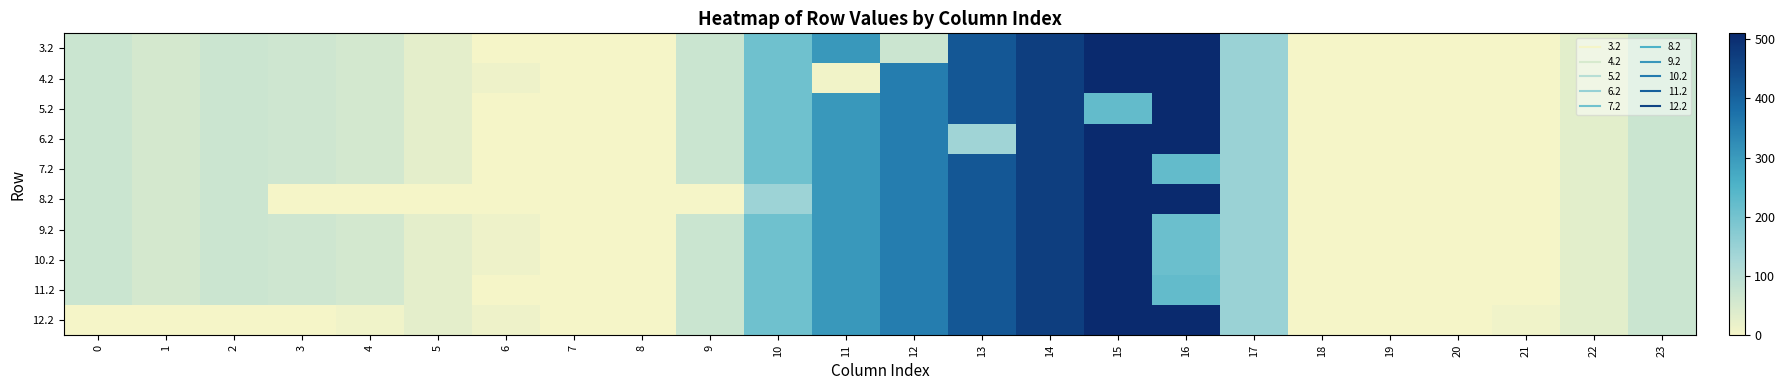

Reading left to right, list all the values displayed in this chart.

3.2: 0=70.1	1=55.7	2=68.5	3=64.0	4=57.4	5=28.0	6=0.0	7=0.0	8=0.0	9=71.5	10=206.5	11=303.6	12=68.6	13=423.4	14=470.4	15=508.8	16=509.6	17=145.4	18=0.0	19=0.0	20=0.0	21=0.0	22=30.4	23=70.5
4.2: 0=70.1	1=55.7	2=68.5	3=64.0	4=57.4	5=28.0	6=11.8	7=0.0	8=0.0	9=71.5	10=206.5	11=6.3	12=354.2	13=423.4	14=470.4	15=508.8	16=509.6	17=145.4	18=0.0	19=0.0	20=0.0	21=0.0	22=30.4	23=70.5
5.2: 0=70.1	1=55.7	2=68.5	3=64.0	4=57.4	5=28.0	6=0.0	7=0.0	8=0.0	9=71.5	10=206.5	11=303.6	12=354.2	13=423.4	14=470.4	15=223.3	16=509.6	17=145.4	18=0.0	19=0.0	20=0.0	21=0.0	22=30.4	23=70.5
6.2: 0=70.1	1=55.7	2=68.5	3=64.0	4=57.4	5=28.0	6=0.0	7=0.0	8=0.0	9=71.5	10=206.5	11=303.6	12=354.2	13=137.9	14=470.4	15=508.8	16=509.6	17=145.4	18=0.0	19=0.0	20=0.0	21=0.0	22=30.4	23=70.5
7.2: 0=70.1	1=55.7	2=68.5	3=64.0	4=57.4	5=28.0	6=0.0	7=0.0	8=0.0	9=71.5	10=206.5	11=303.6	12=354.2	13=423.4	14=470.4	15=508.8	16=224.0	17=145.4	18=0.0	19=0.0	20=0.0	21=0.0	22=30.4	23=70.5
8.2: 0=70.1	1=55.7	2=68.5	3=0.0	4=0.0	5=0.0	6=0.0	7=0.0	8=0.0	9=0.0	10=141.9	11=303.6	12=354.2	13=423.4	14=470.4	15=508.8	16=509.6	17=145.4	18=0.0	19=0.0	20=0.0	21=0.0	22=30.4	23=70.5
9.2: 0=70.1	1=55.7	2=68.5	3=64.0	4=57.4	5=28.0	6=11.8	7=0.0	8=0.0	9=71.5	10=206.5	11=303.6	12=354.2	13=423.4	14=470.4	15=508.8	16=212.3	17=145.4	18=0.0	19=0.0	20=0.0	21=0.0	22=30.4	23=70.5
10.2: 0=70.1	1=55.7	2=68.5	3=64.0	4=57.4	5=28.0	6=11.8	7=0.0	8=0.0	9=71.5	10=206.5	11=303.6	12=354.2	13=423.4	14=470.4	15=508.8	16=212.3	17=145.4	18=0.0	19=0.0	20=0.0	21=0.0	22=30.4	23=70.5
11.2: 0=70.1	1=55.7	2=68.5	3=64.0	4=57.4	5=28.0	6=0.0	7=0.0	8=0.0	9=71.5	10=206.5	11=303.6	12=354.2	13=423.4	14=470.4	15=508.8	16=224.0	17=145.4	18=0.0	19=0.0	20=0.0	21=0.0	22=30.4	23=70.5
12.2: 0=0.0	1=0.0	2=0.0	3=0.0	4=9.0	5=28.0	6=11.8	7=0.0	8=0.0	9=71.5	10=206.5	11=303.6	12=354.2	13=423.4	14=470.4	15=508.8	16=509.6	17=145.4	18=0.0	19=0.0	20=0.0	21=9.4	22=30.4	23=70.5